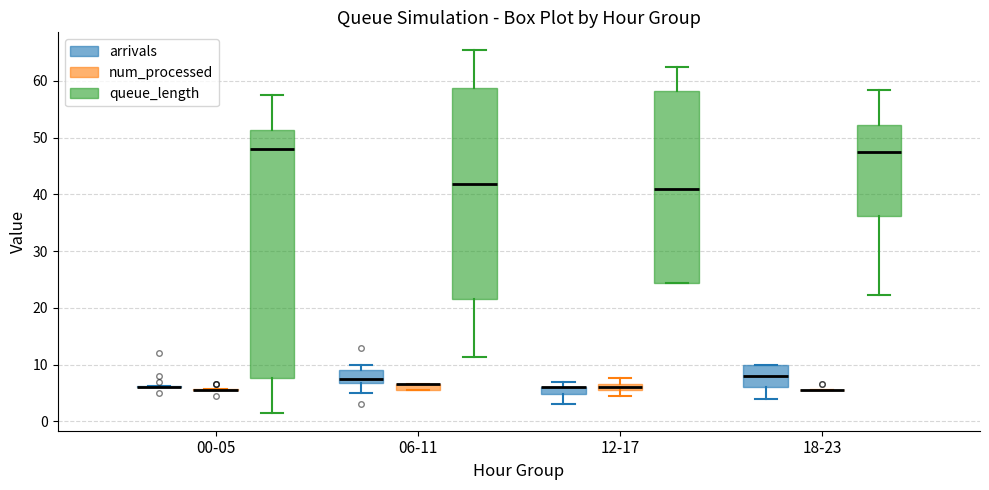

Comparing the boxes themselves (not the whiskers), which one is the tallest?

00-05 (queue_length)